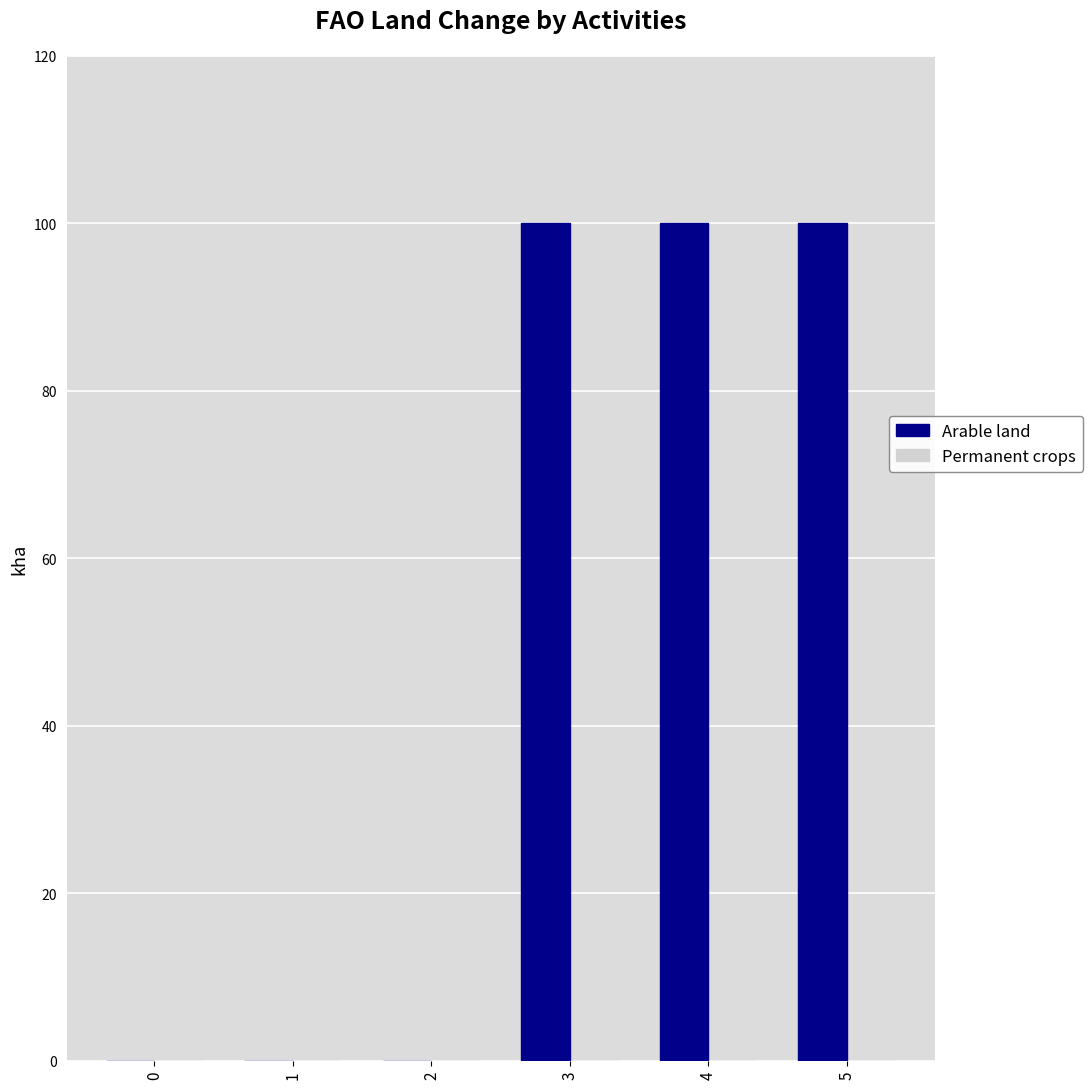

What is the sum of all values?

300